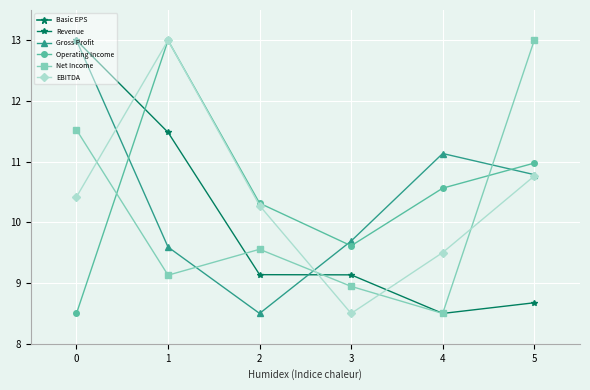

How many times do Revenue and EBITDA cross each other?

3